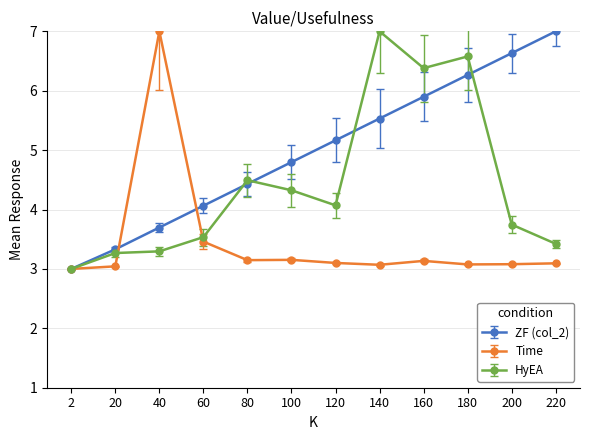

Between 40 and 160, which series saw the biggest shift?

Time